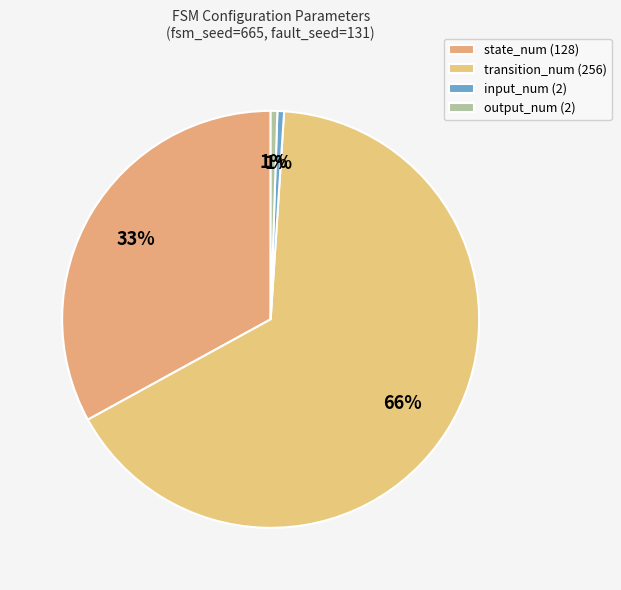

To the nearest percent, what is the difference between the largest and smallest slice percentages?

65%